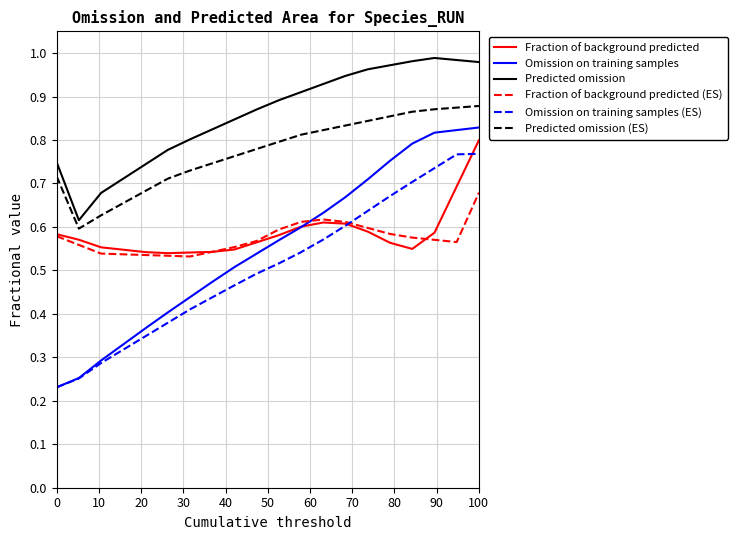

True or false: Predicted omission (ES) and Fraction of background predicted (ES) cross at least once.

False